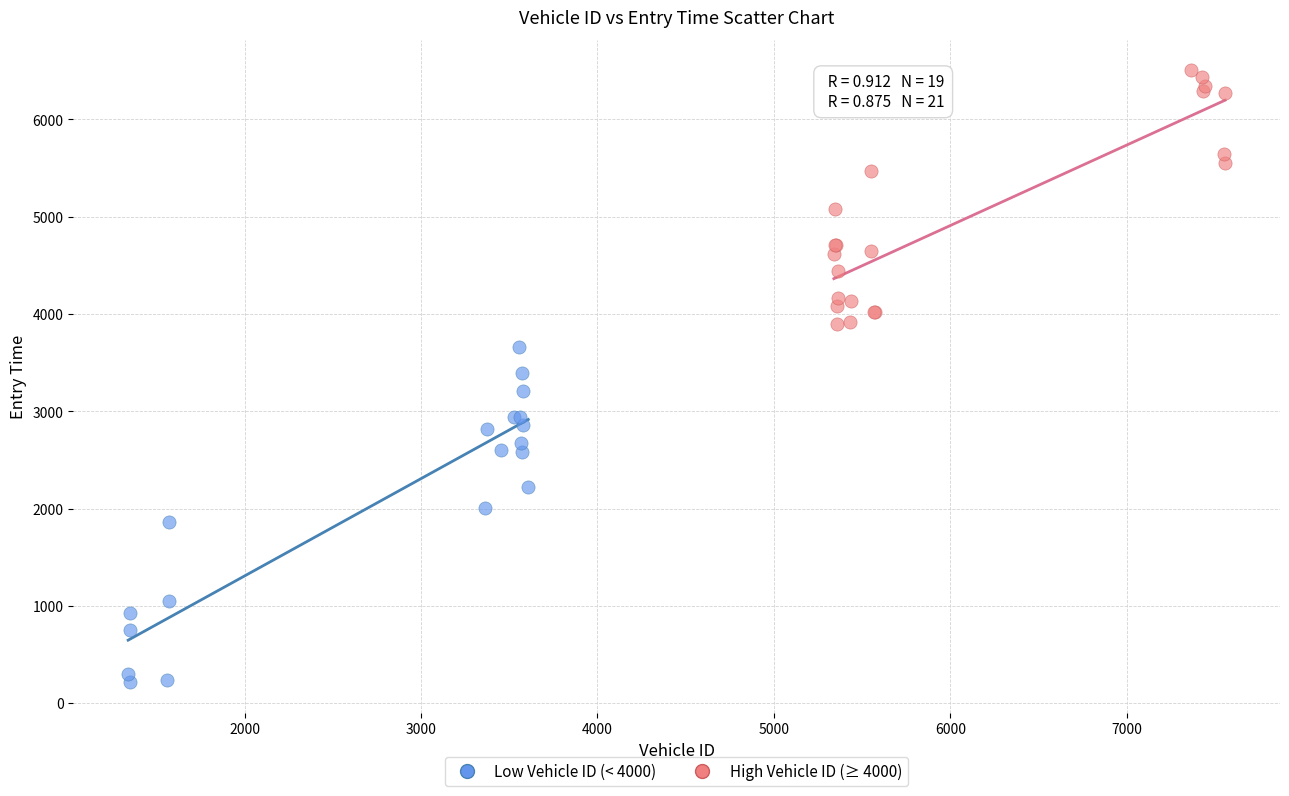

Which series contains the highest Y value?

High Vehicle ID (≥ 4000)